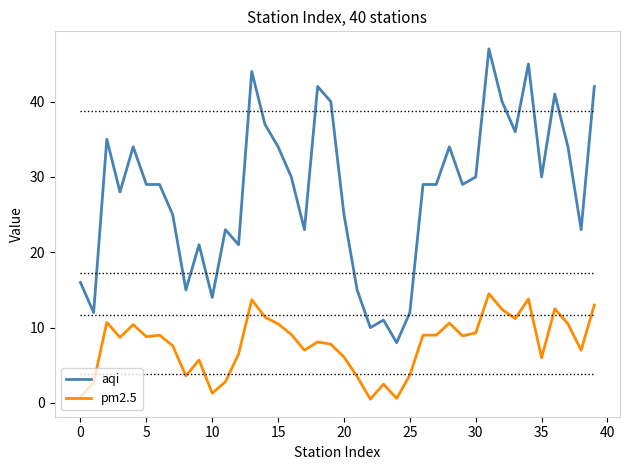

Rank the series by their average value, from highest to lowest.

aqi, pm2.5